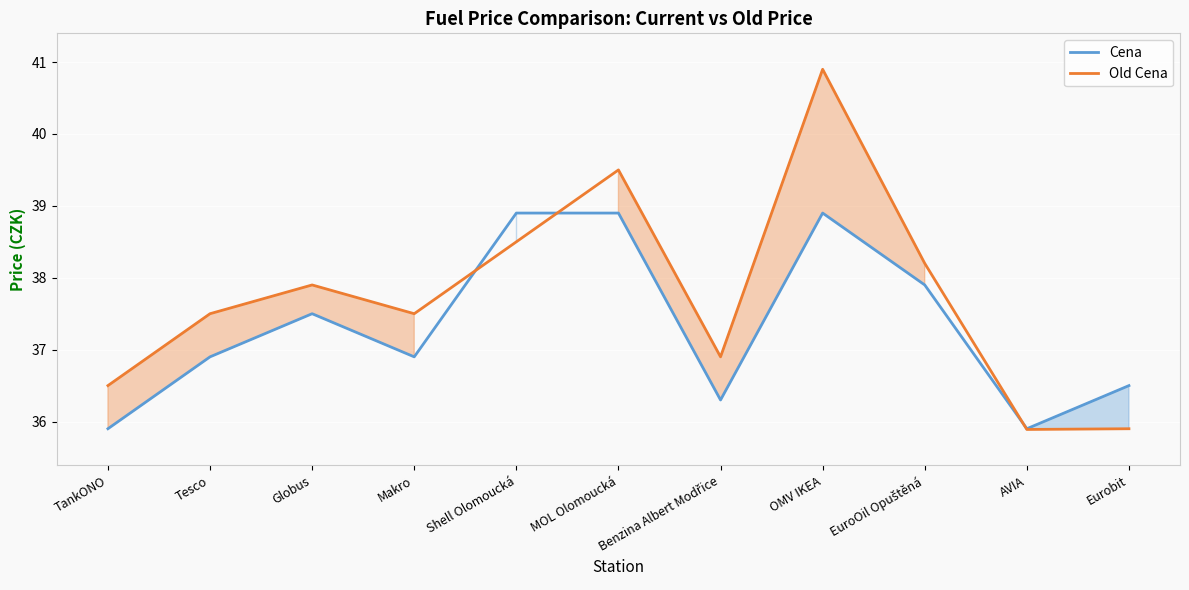

What is the average value of the Cena series?

37.3